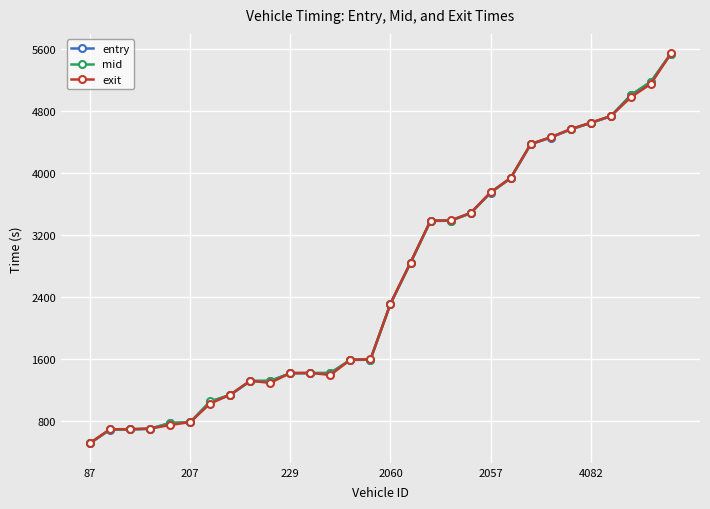

List the series in order of their overall mean, highest first.

mid, entry, exit